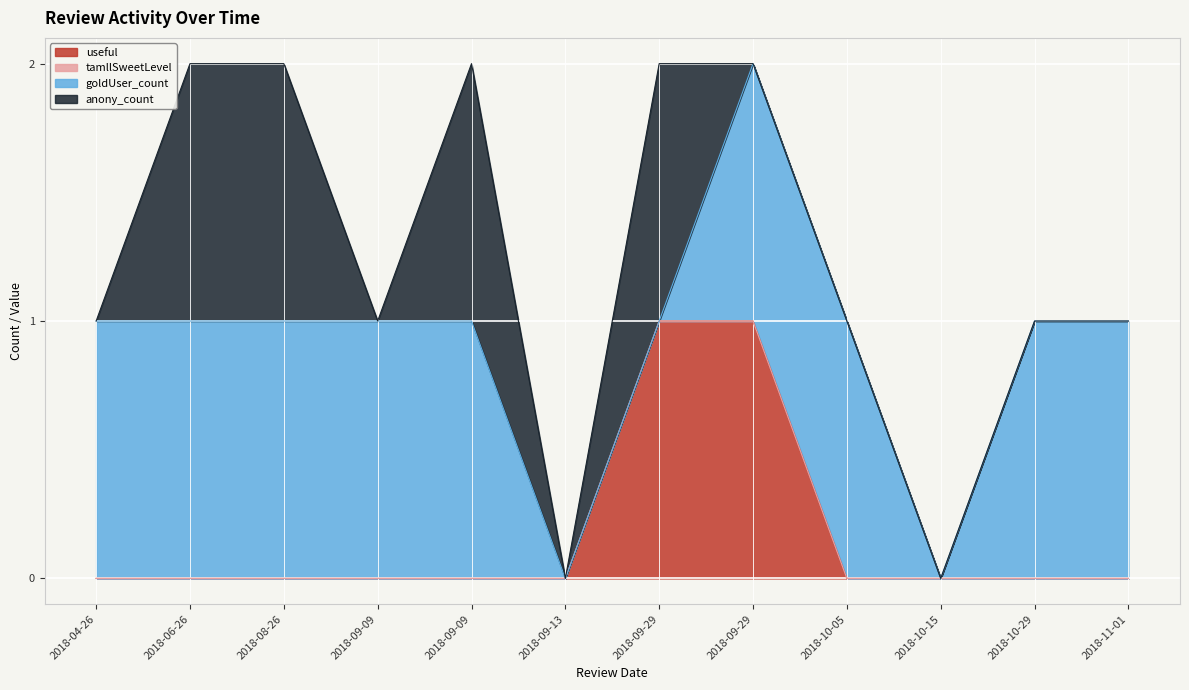

True or false: useful and tamllSweetLevel cross at least once.

False